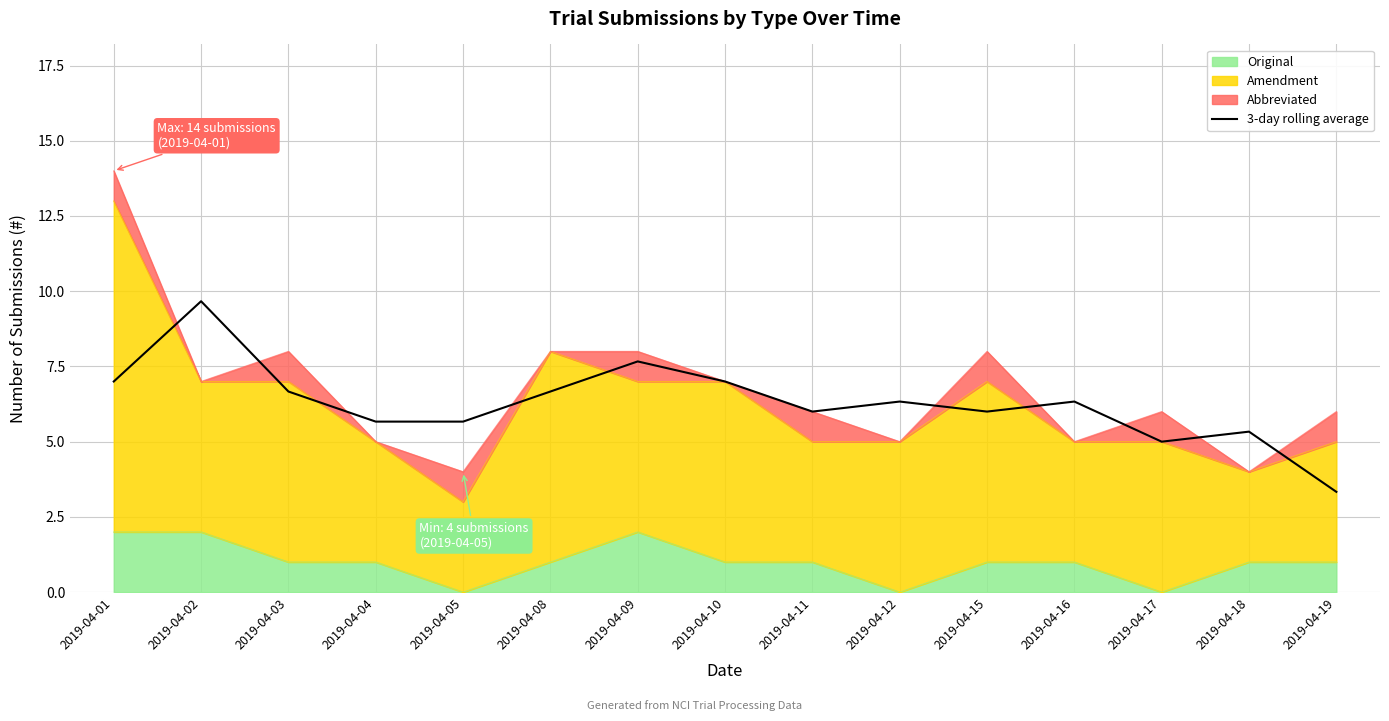

What is the difference between the values at 2019-04-15 and 2019-04-12?

0.3